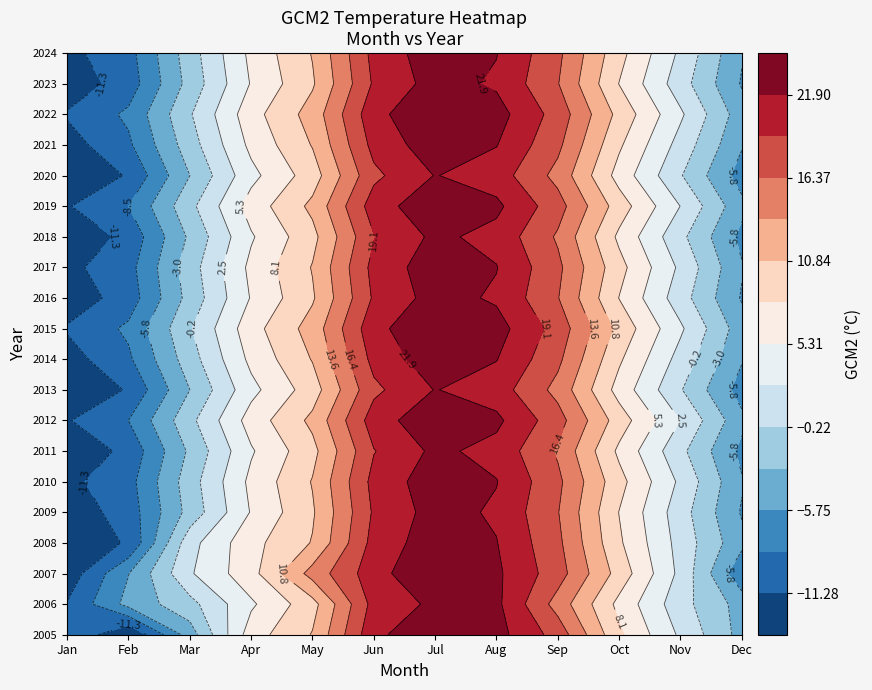

Rank the series by their maximum value, from lowest to highest.

2013, 2020, 2011, 2018, 2006, 2009, 2016, 2023, 2008, 2010, 2014, 2017, 2021, 2024, 2012, 2019, 2005, 2015, 2022, 2007